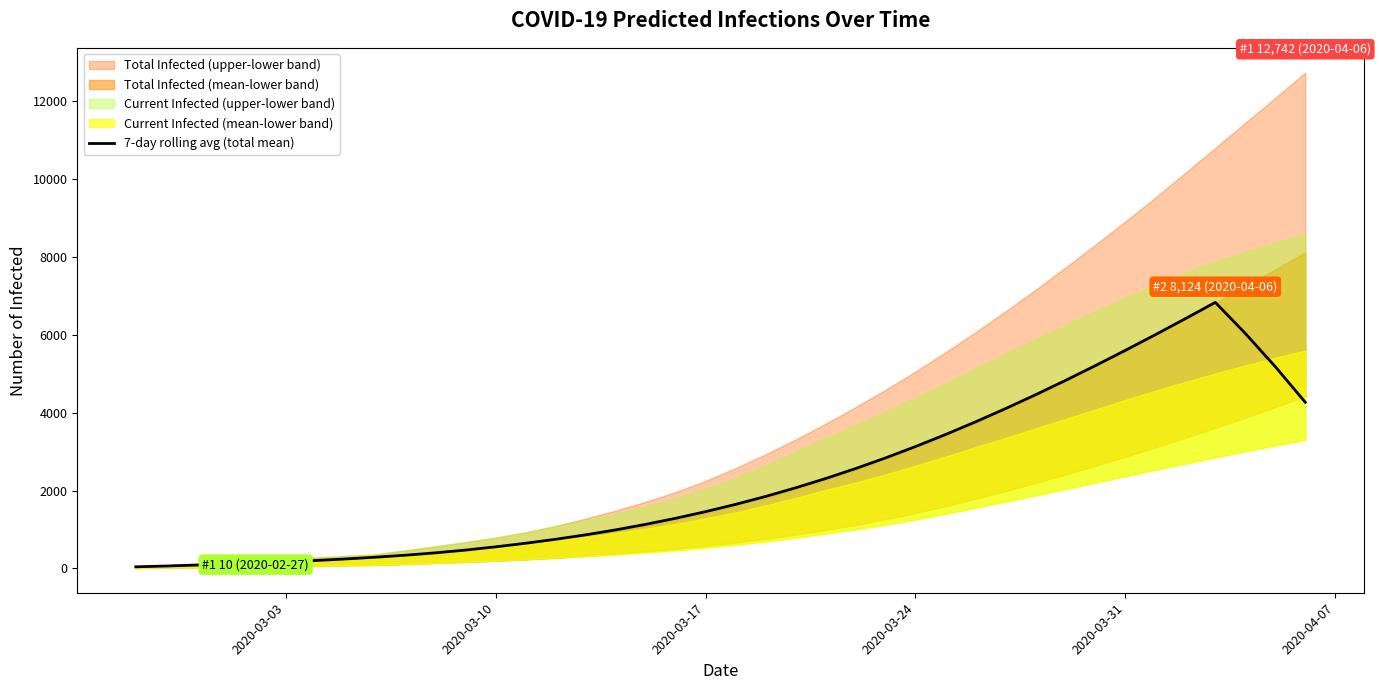

What is the highest value of the 7-day rolling avg (total mean) series?

6836.4